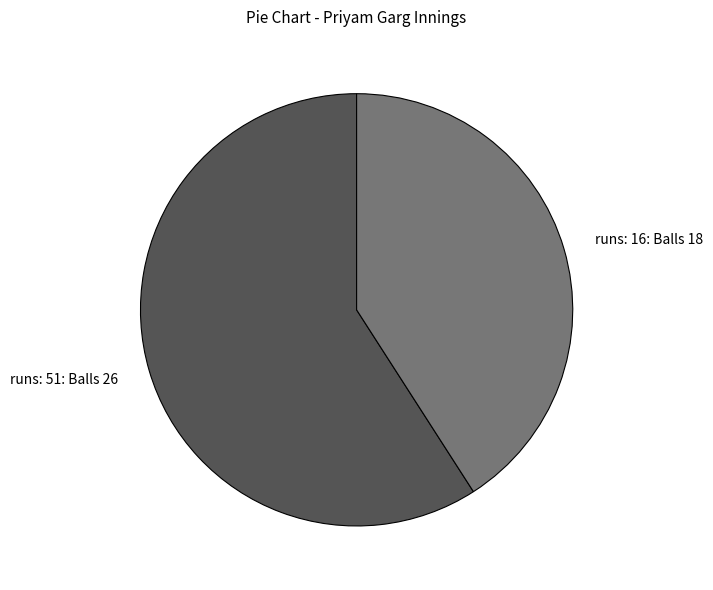

Does any single category account for the majority?

Yes